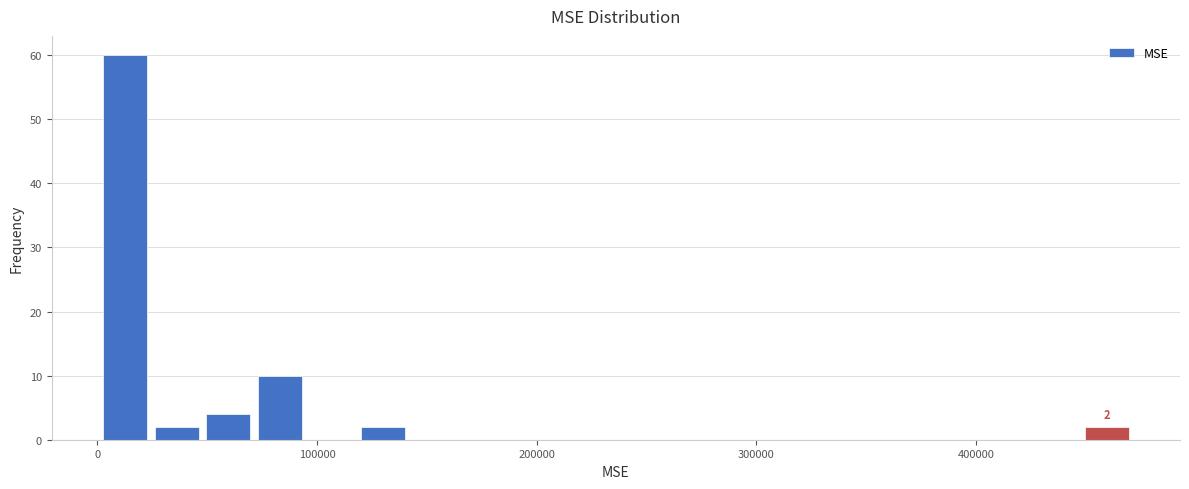

Read against the x-axis, roughly where is the centre of the tallest bar?

10000